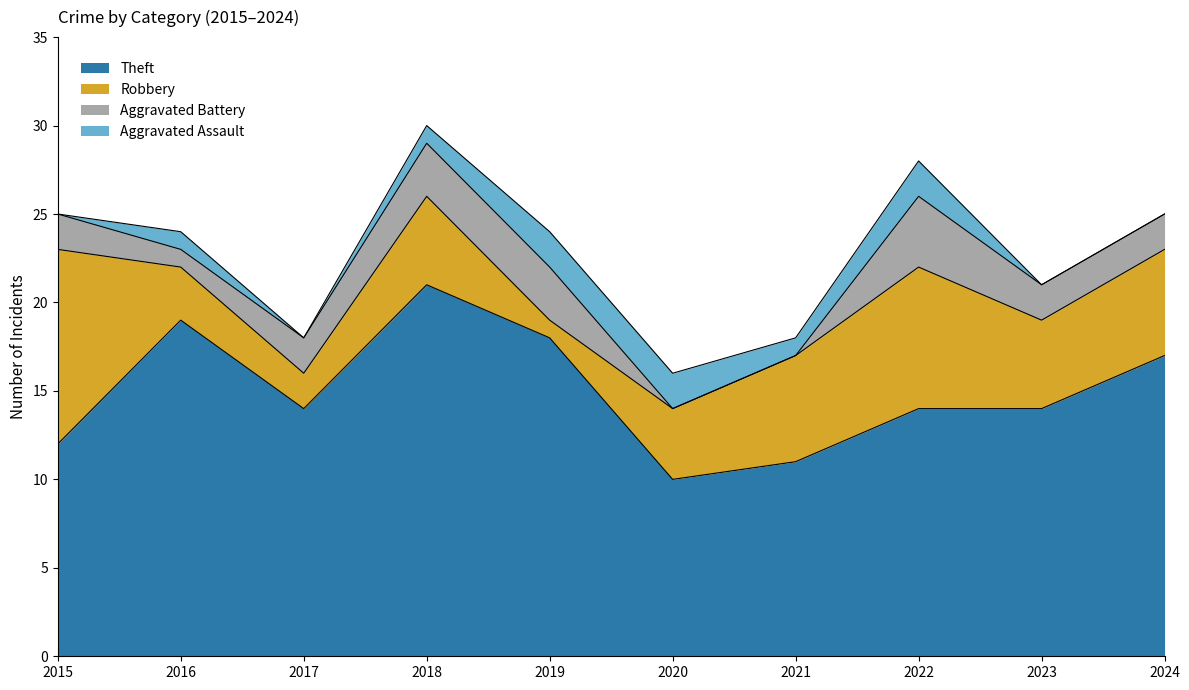

Reading right to left, list all the values displayed in this chart.

Theft: 17	14	14	11	10	18	21	14	19	12
Robbery: 6	5	8	6	4	1	5	2	3	11
Aggravated Battery: 2	2	4	0	0	3	3	2	1	2
Aggravated Assault: 0	0	2	1	2	2	1	0	1	0